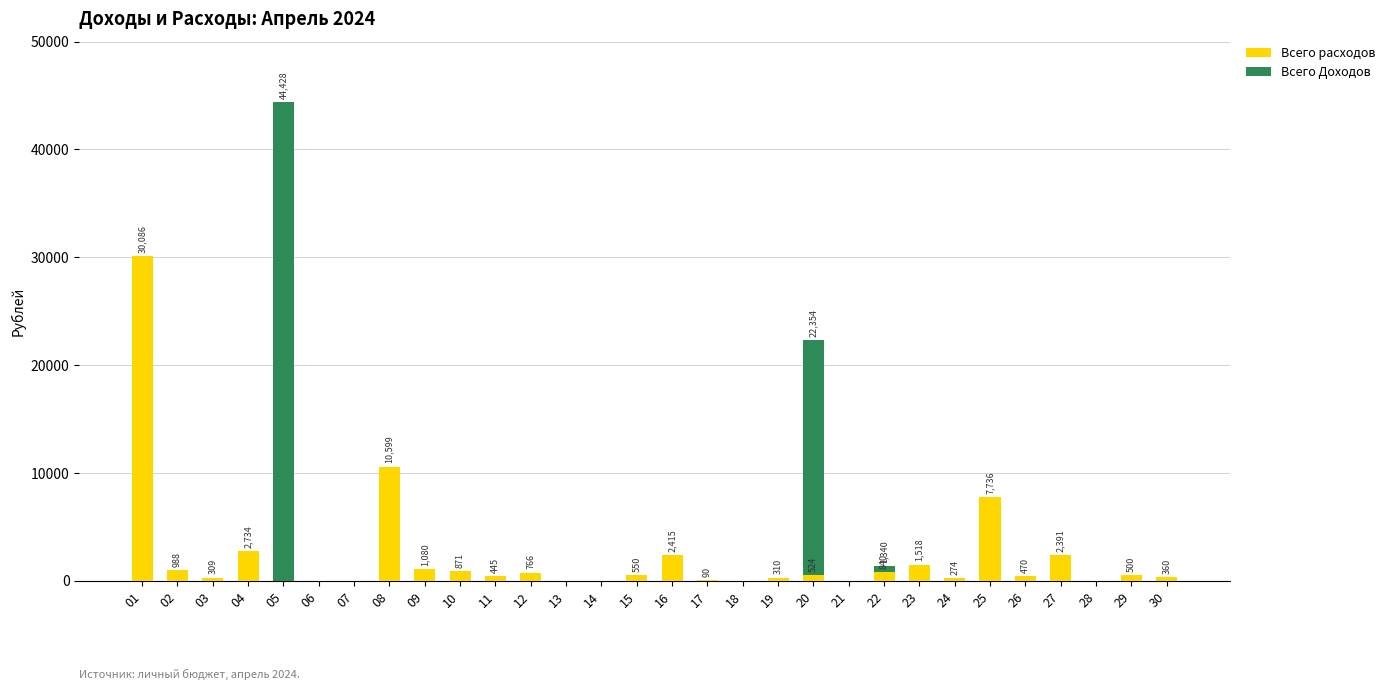

Where is Всего расходов nearest to the value 15043?

08